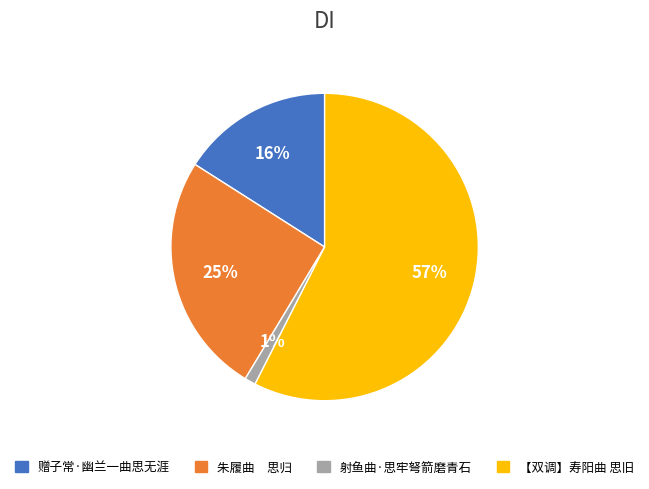

Is it true that 【双调】寿阳曲 思旧 is 46% of the pie?

False